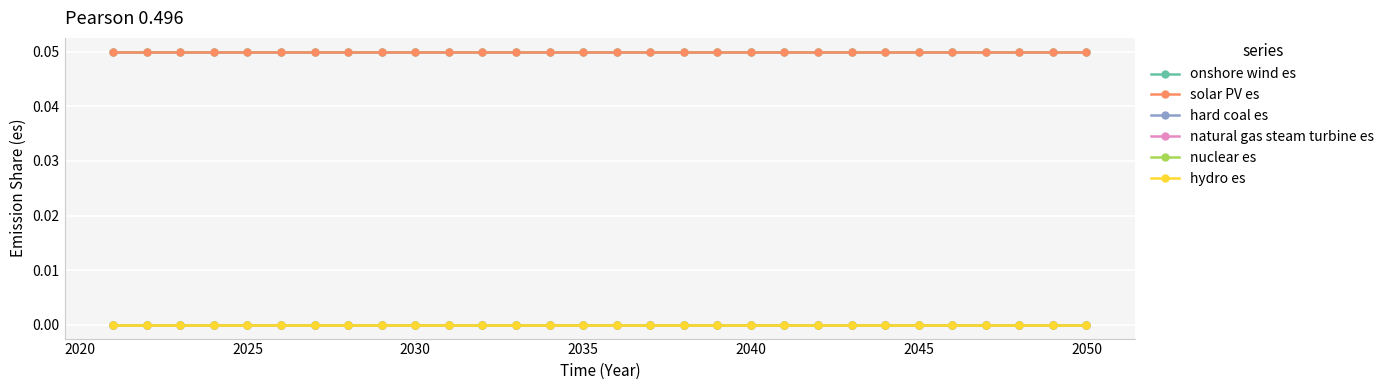

Does the chart have visible grid lines?

Yes